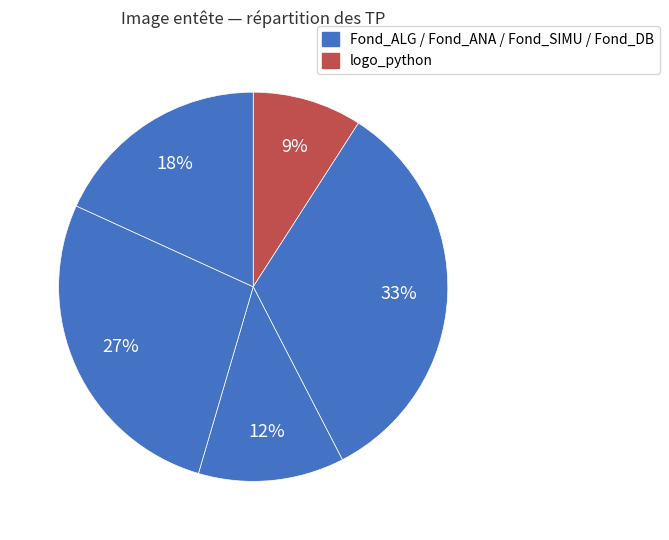

Count the number of slices in the pie.

5